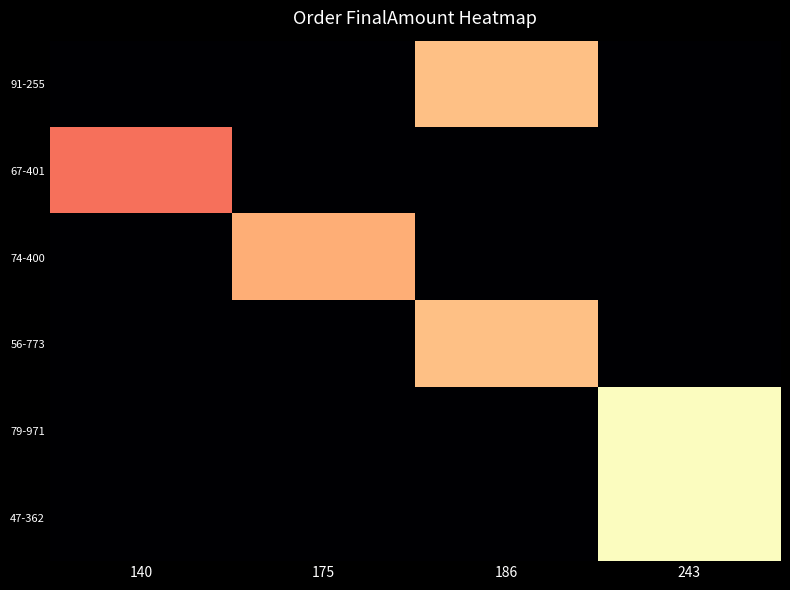

How many series are shown in this chart?

6